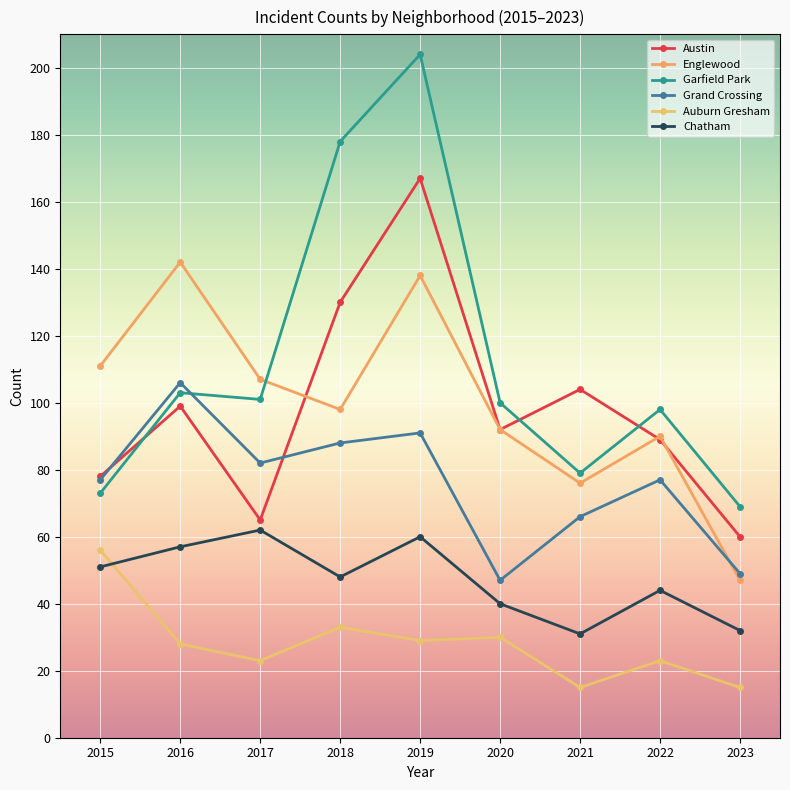

In Auburn Gresham, how many points are higher than both neighbors (excluding endpoints)?

3